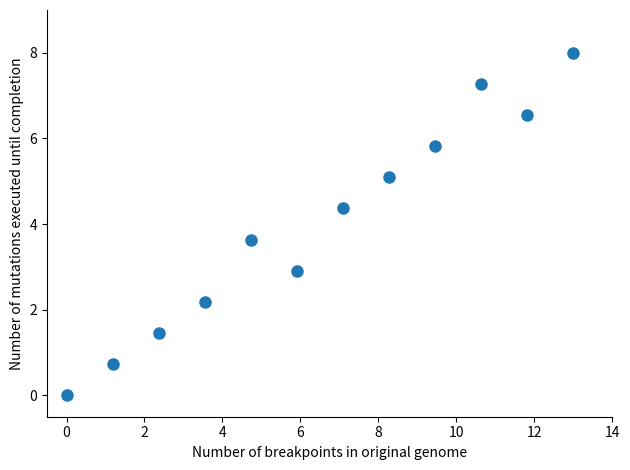

What is the average Y value?

4.0